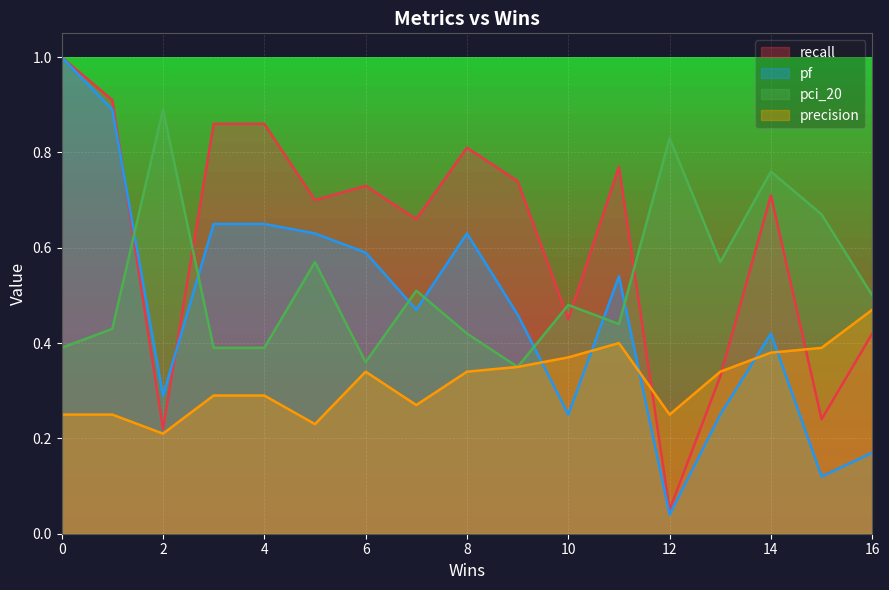

Rank the series by their average value, from lowest to highest.

precision, pf, pci_20, recall